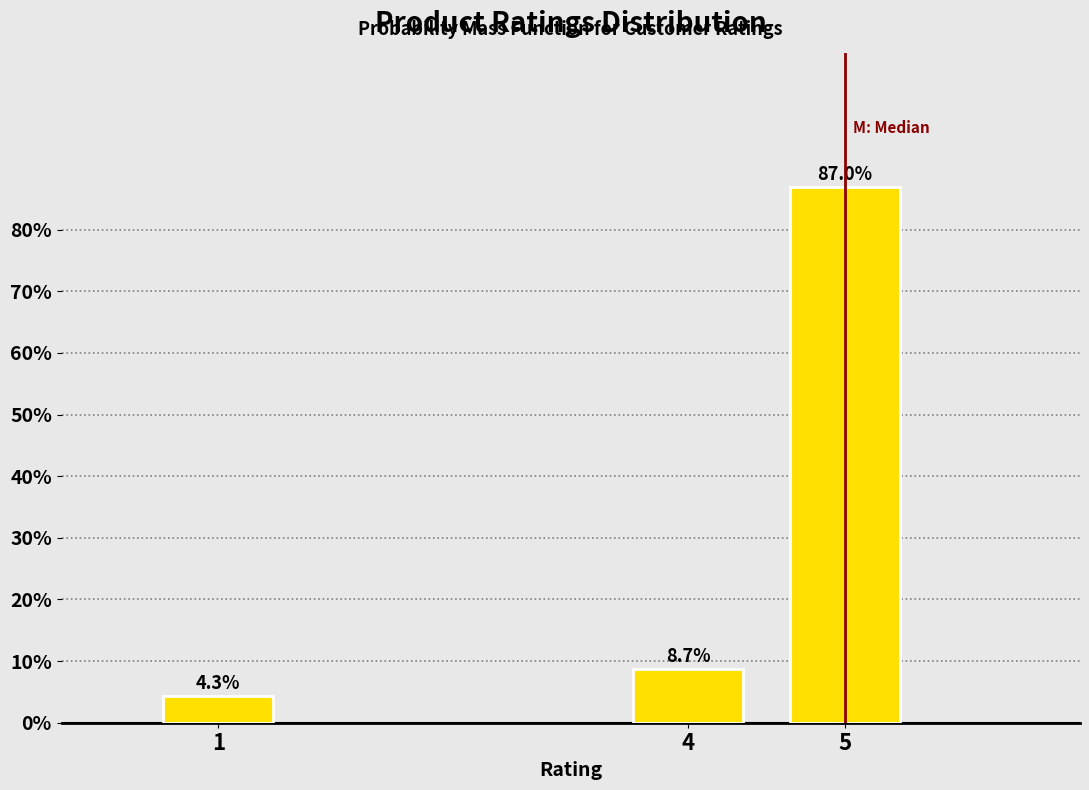

Reading left to right, what are all the values shown in this chart?

1=4.3	4=8.7	5=87.0